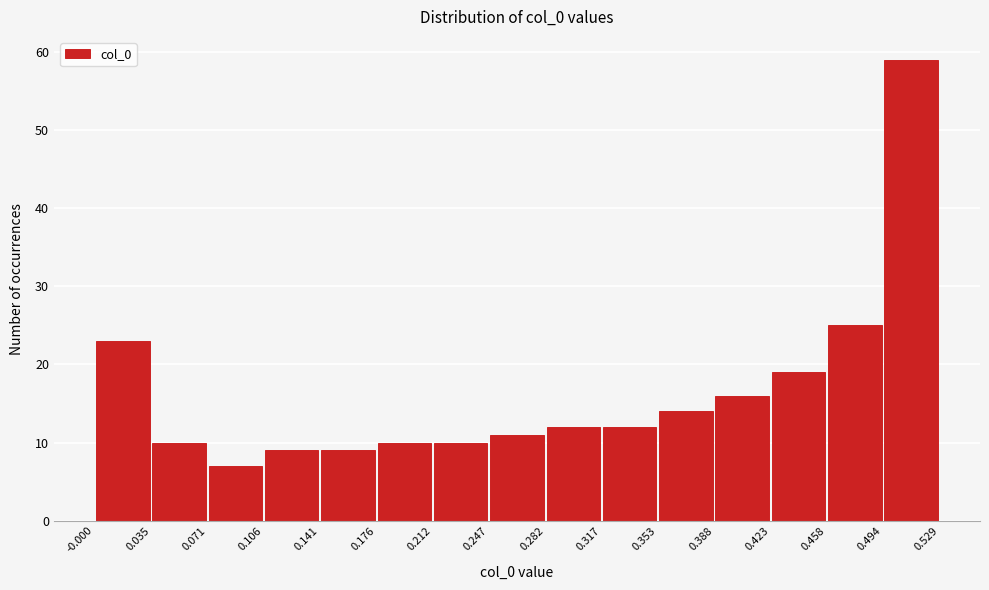

How tall is the bar that spans 0.212 to 0.247 on the x-axis? The values are not printed on the chart, so give them approximately, as read against the axis.

10